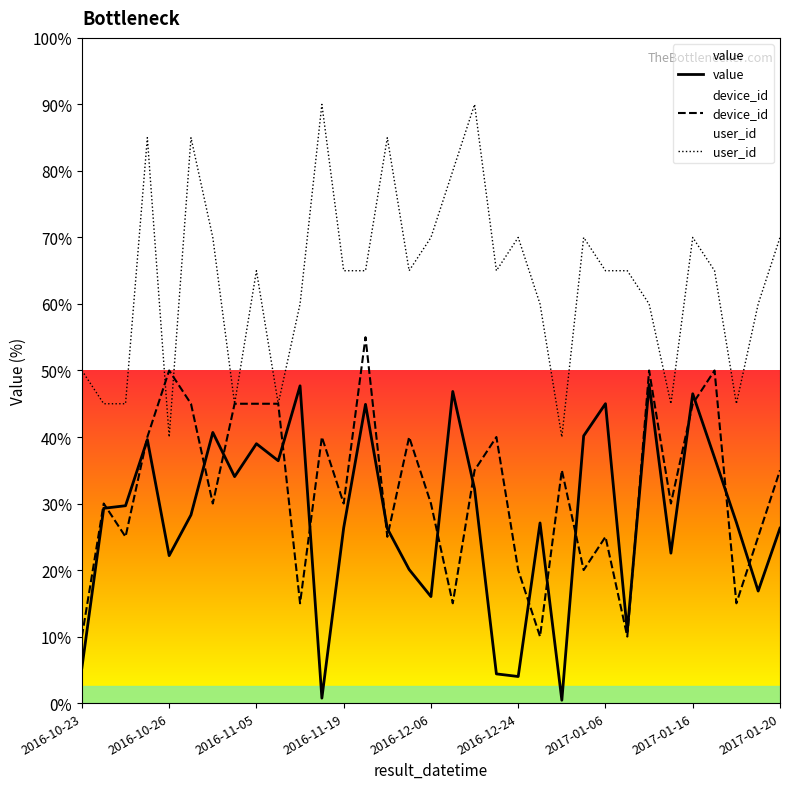

Which has a higher value, 26 or 15?

26